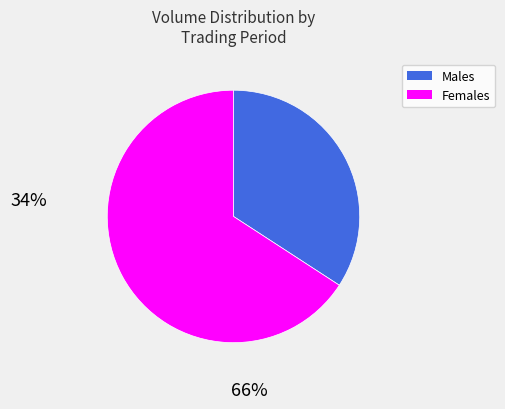

Count the number of slices in the pie.

2